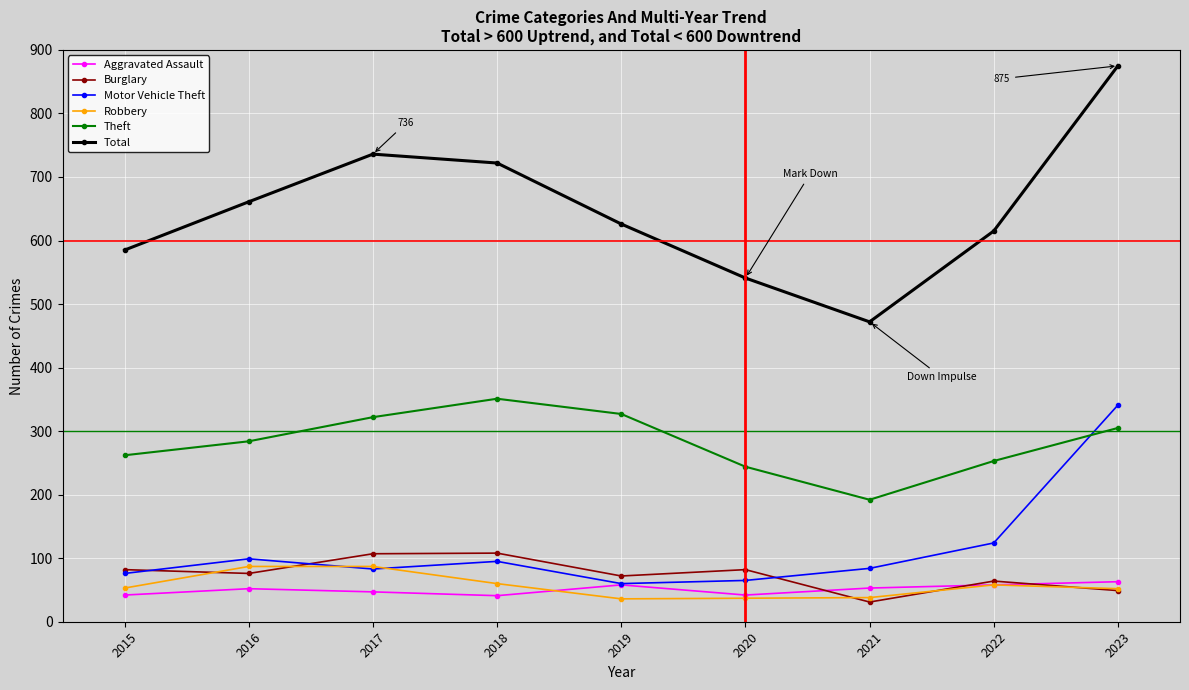

What are all the series names shown in the legend?

Aggravated Assault, Burglary, Motor Vehicle Theft, Robbery, Theft, Total